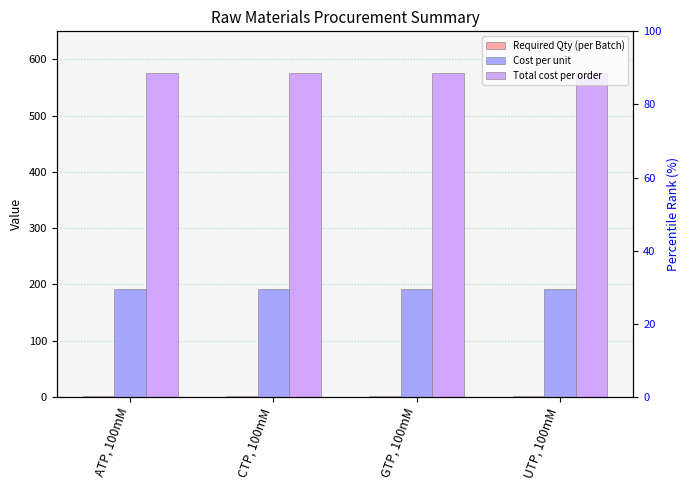

List the series in order of their overall mean, highest first.

Total cost per order, Cost per unit, Required Qty (per Batch)